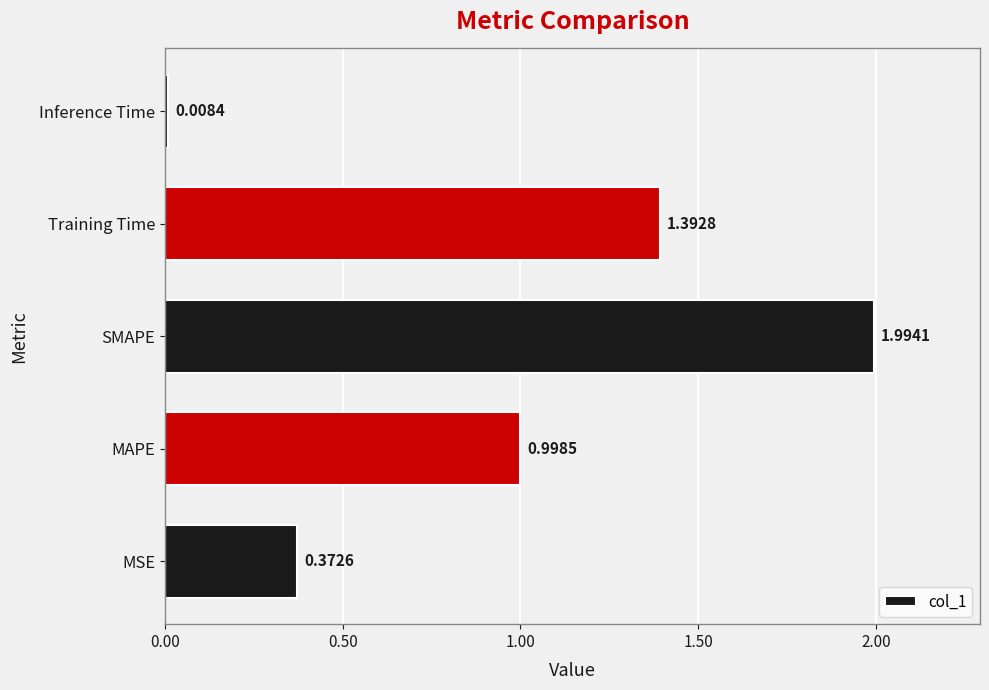

Which has a higher value, MAPE or Inference Time?

MAPE